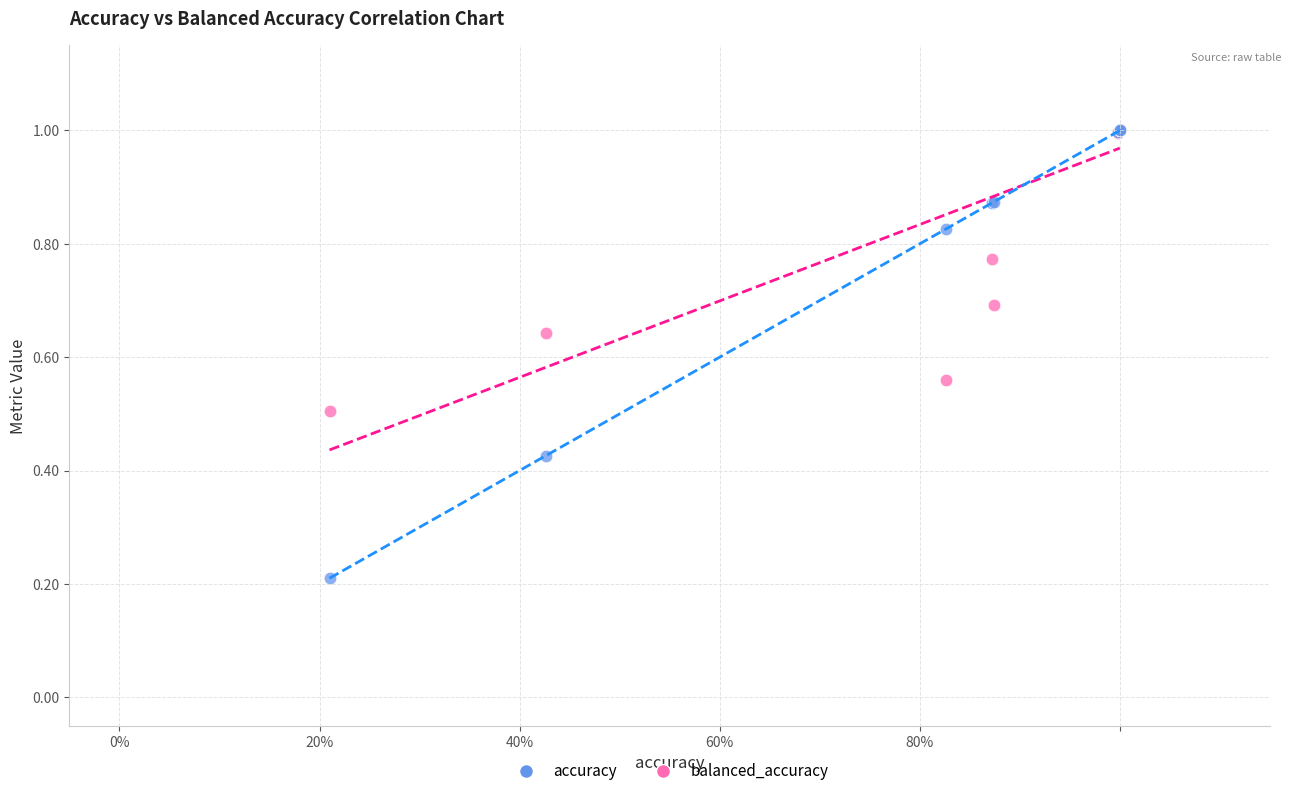

In the balanced_accuracy series, what Y value is closest to 0?

0.5